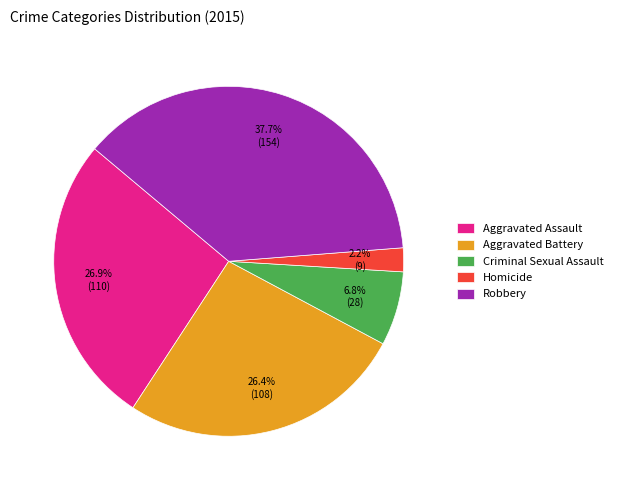

How much of the chart is everything except Criminal Sexual Assault?

93.2%